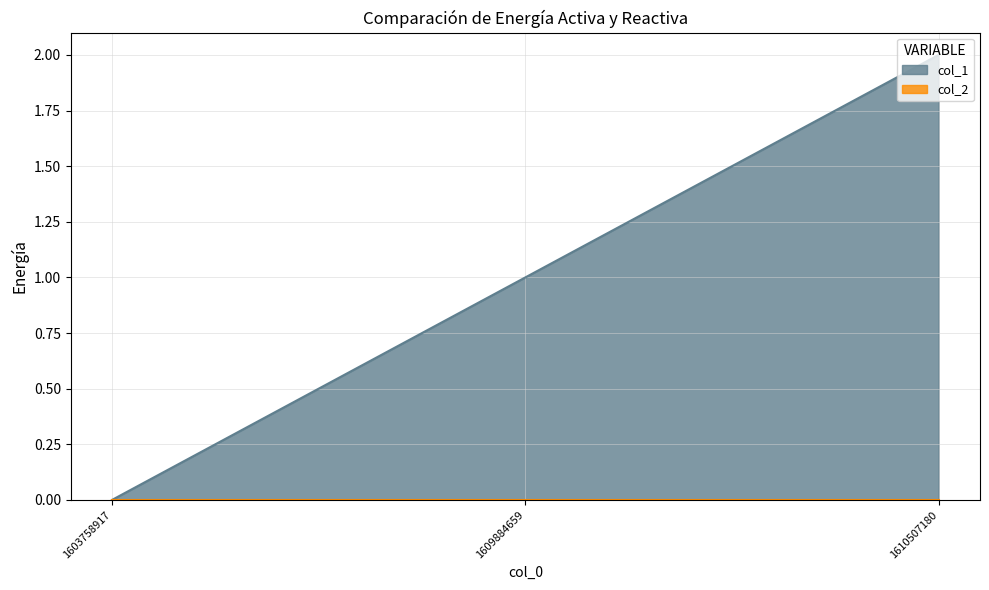

What is the change in value from 1609884659 to 1610507180?

+1